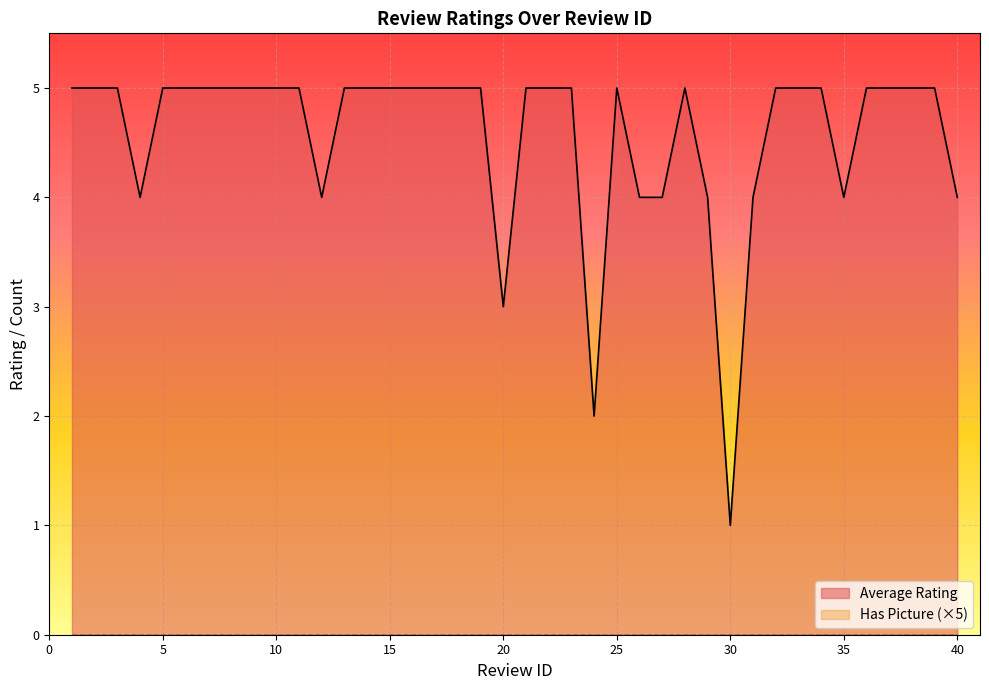

List the labels in order of value, largest first.

1, 2, 3, 5, 6, 7, 8, 9, 10, 11, 13, 14, 15, 16, 17, 18, 19, 21, 22, 23, 25, 28, 32, 33, 34, 36, 37, 38, 39, 4, 12, 26, 27, 29, 31, 35, 40, 20, 24, 30